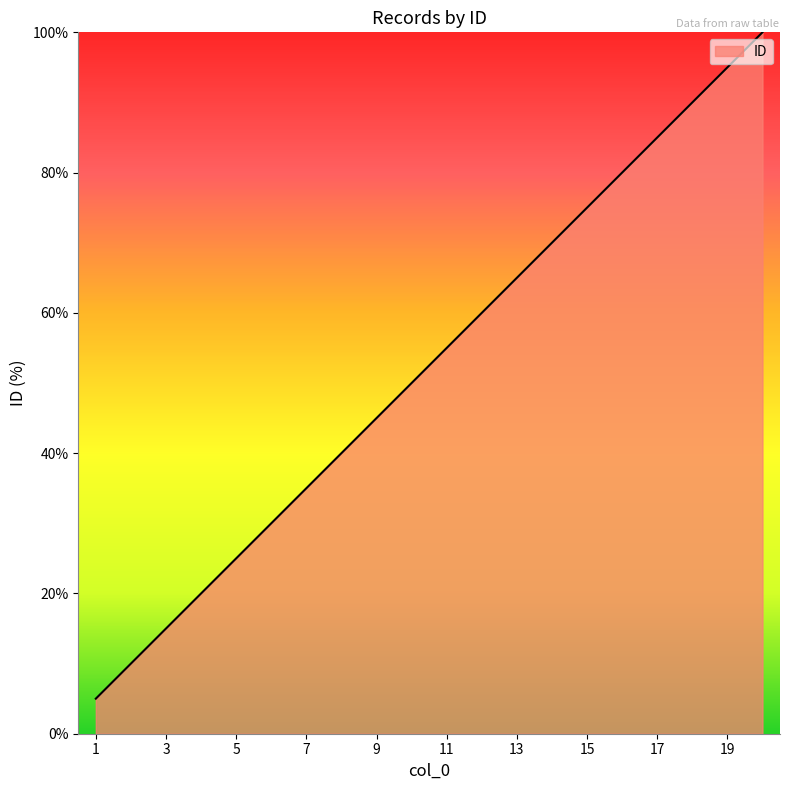

What is the difference between the maximum and minimum values?

95.0